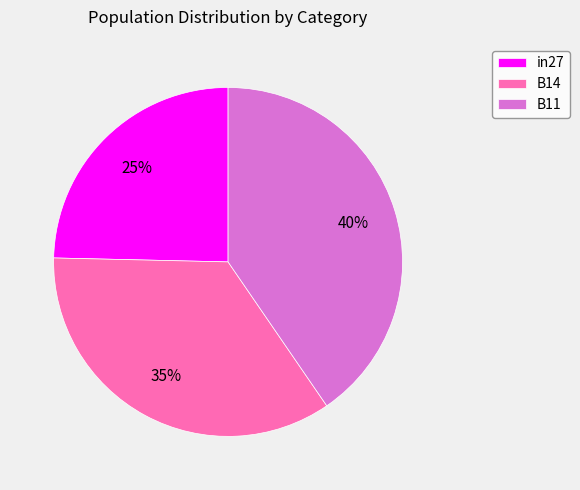

To the nearest percent, what is the difference between the in27 and B14 slice percentages?

10%